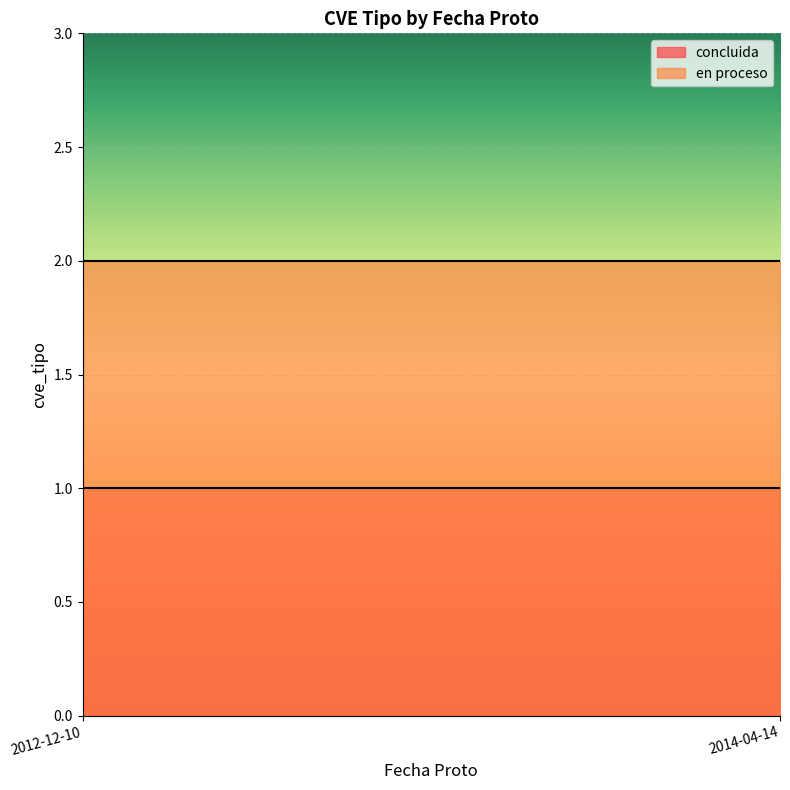

What value does the en proceso series have at 2012-12-10?

2